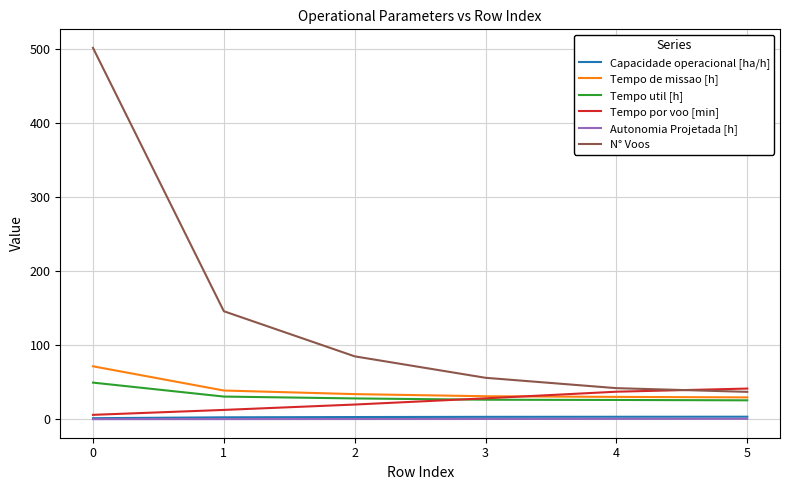

The value of Tempo por voo [min] at 3 is 28.2. True or false?

True